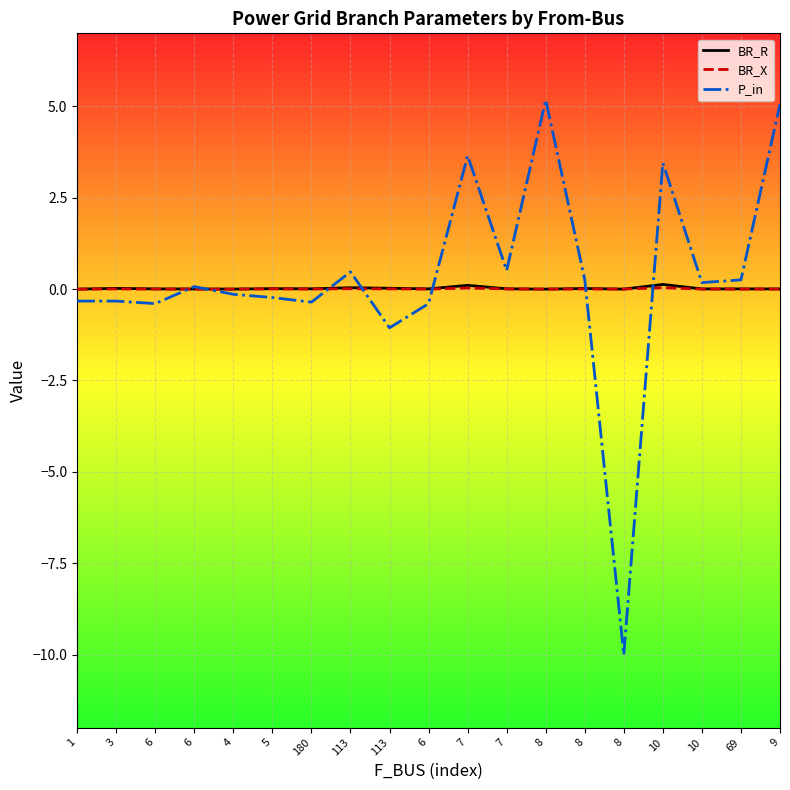

The BR_X series shows 0.0 at 6. True or false?

False